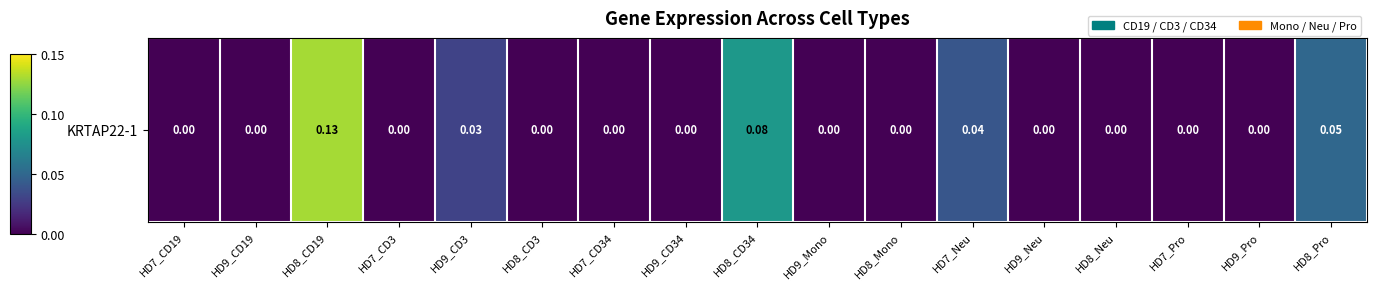

What is the sum of all values?

0.3